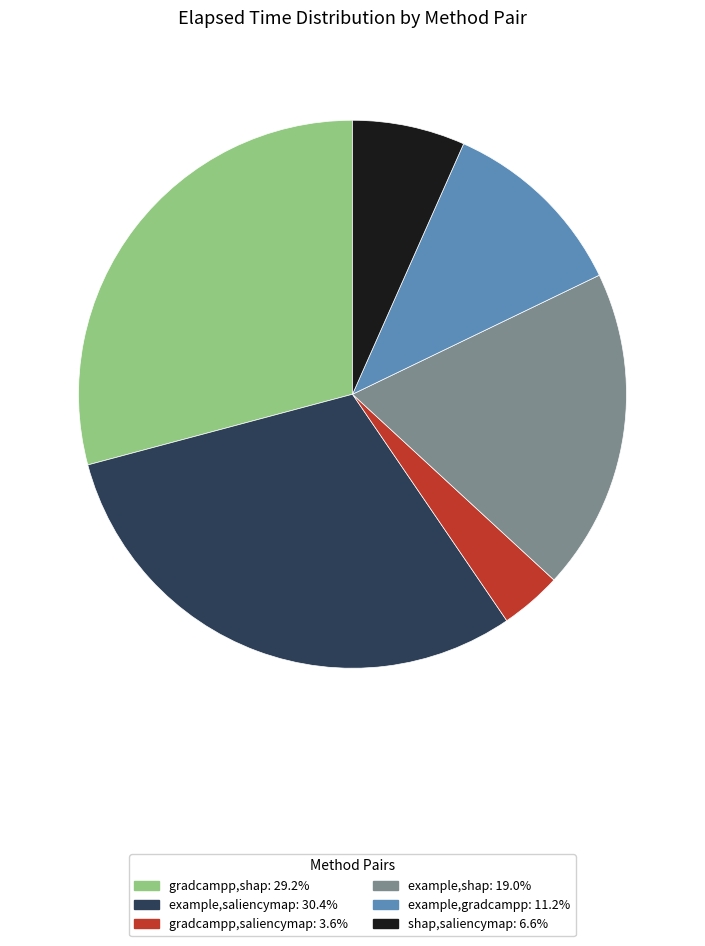

True or false: example,shap accounts for 32% of the total.

False